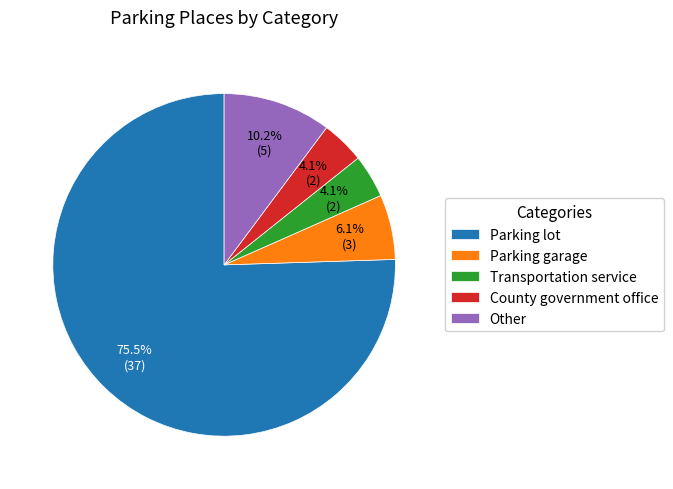

The Parking garage slice represents 1% of the pie. True or false?

False